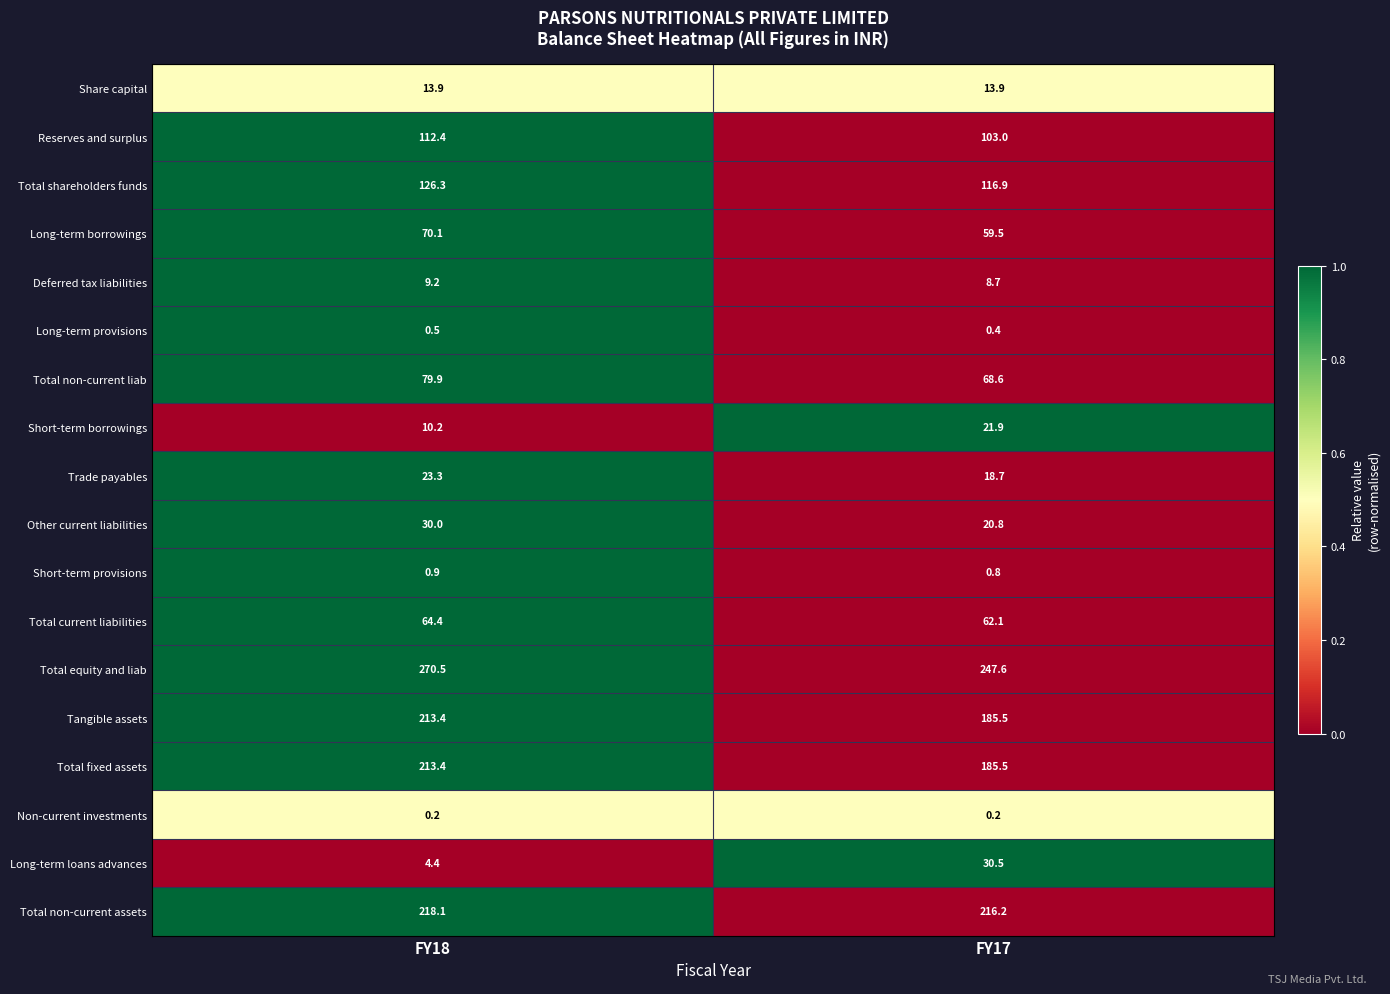

What is the difference between the highest and lowest values at FY18?

270.3